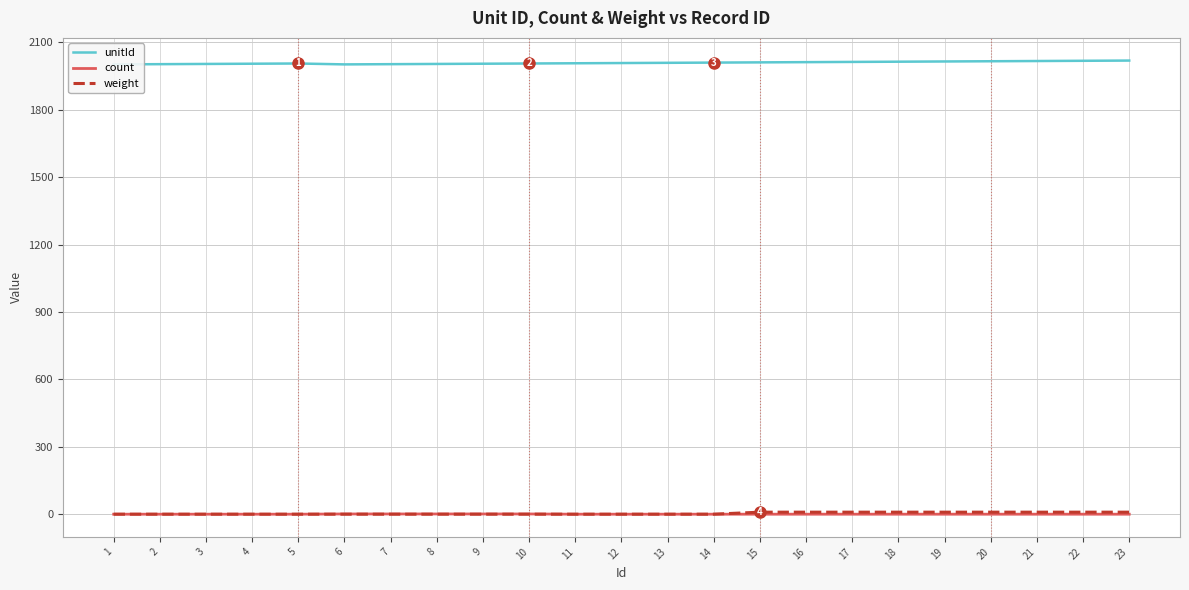

What is the difference between the unitId values at 15 and 1?

9